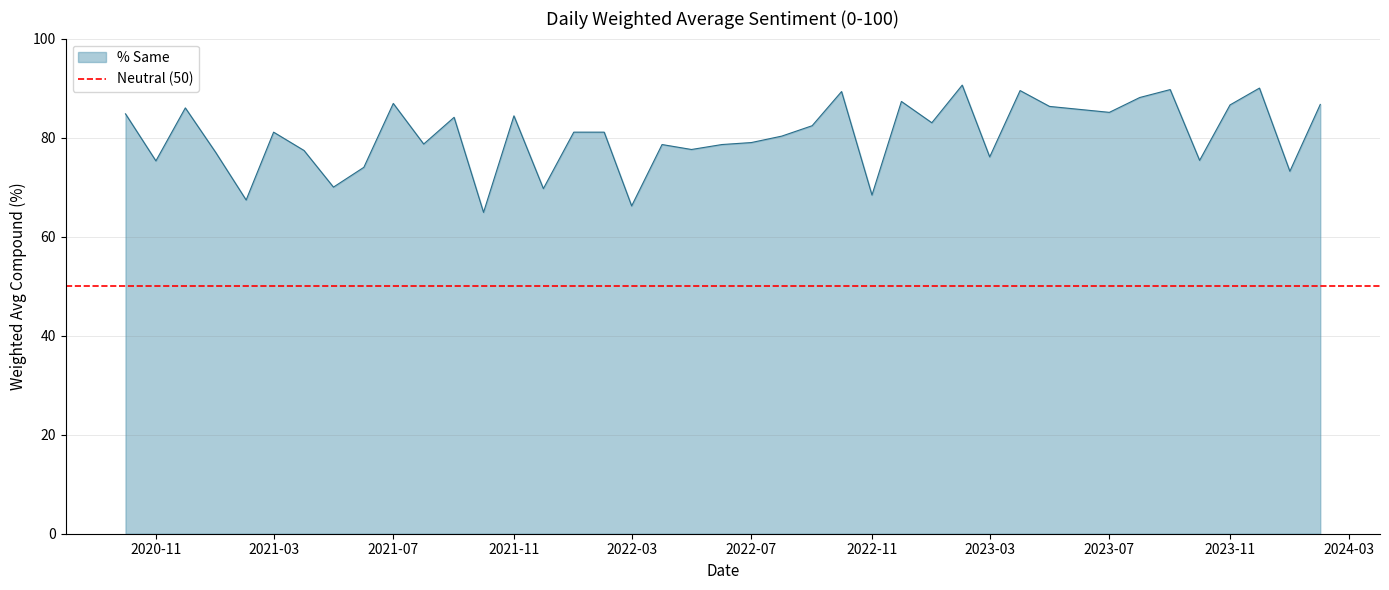

Which category has the highest value across all series?

2023-02-01